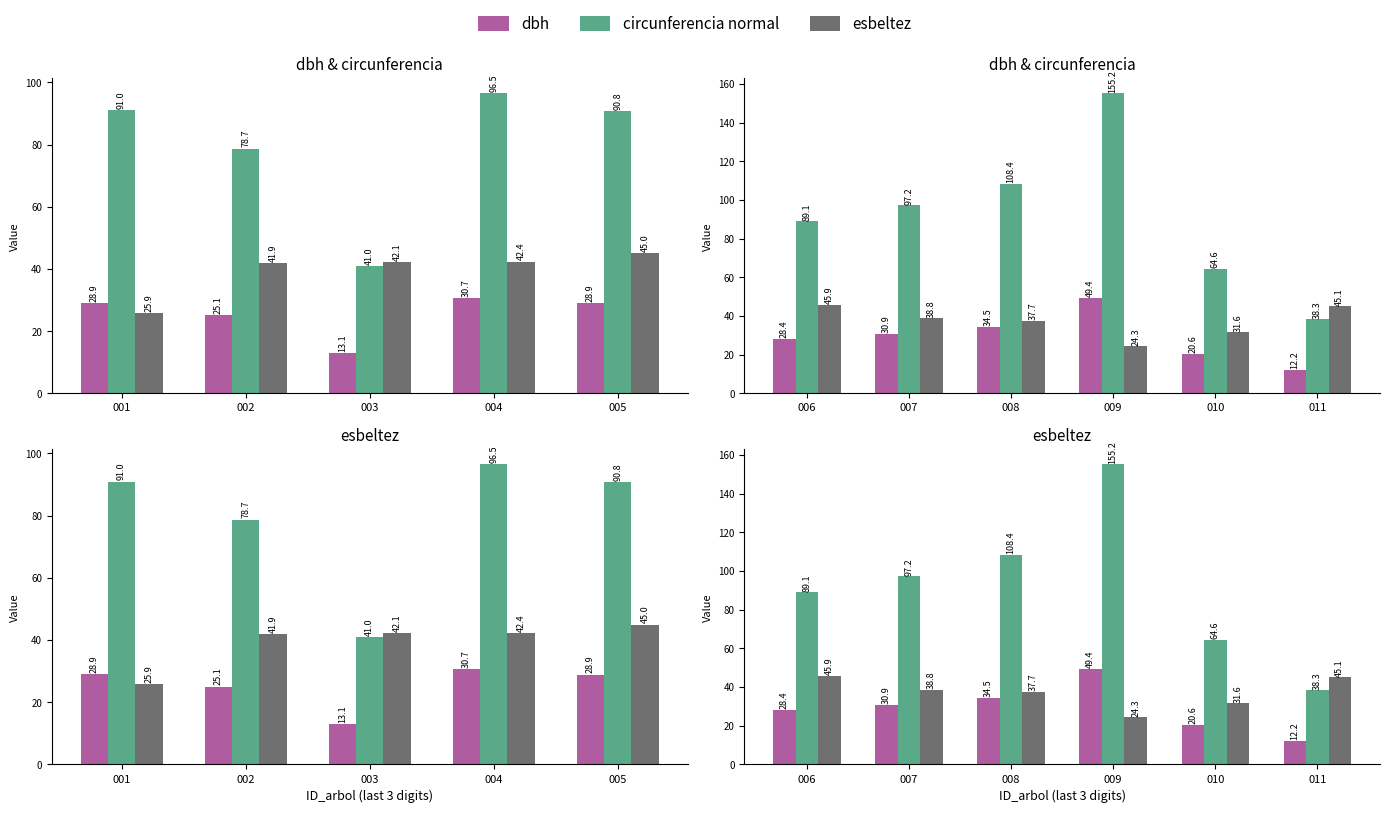

What is the greatest value displayed?

155.2